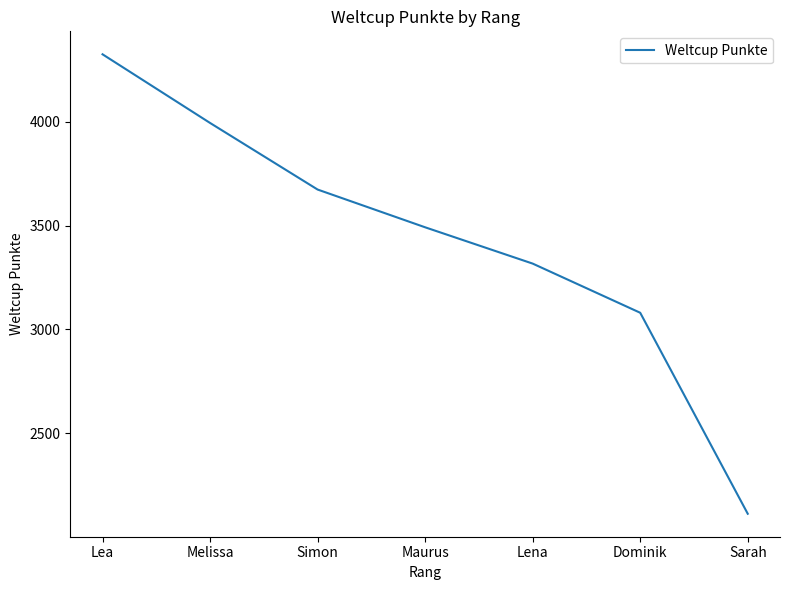

At which label is the value closest to 3218?

Lena